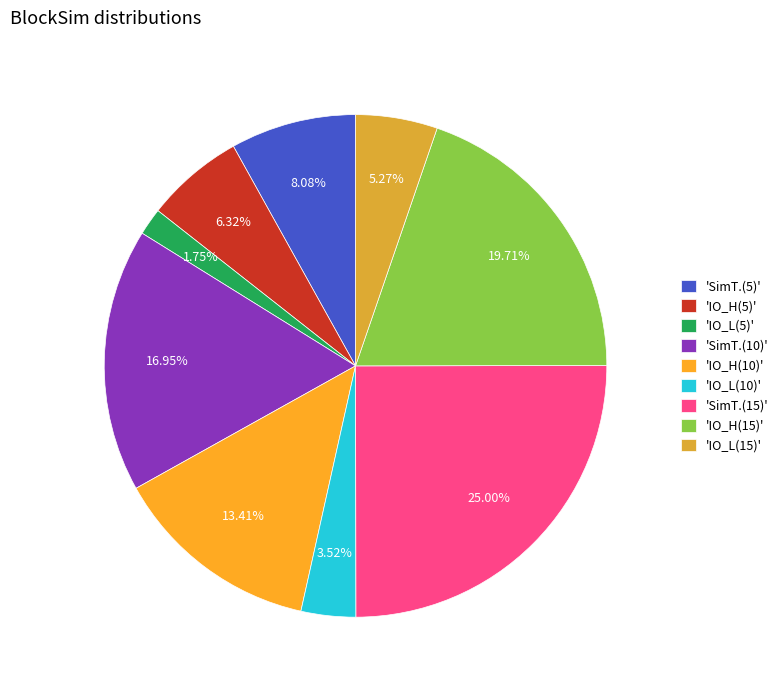

Rank the categories by value from highest to lowest.

'SimT.(15)', 'IO_H(15)', 'SimT.(10)', 'IO_H(10)', 'SimT.(5)', 'IO_H(5)', 'IO_L(15)', 'IO_L(10)', 'IO_L(5)'